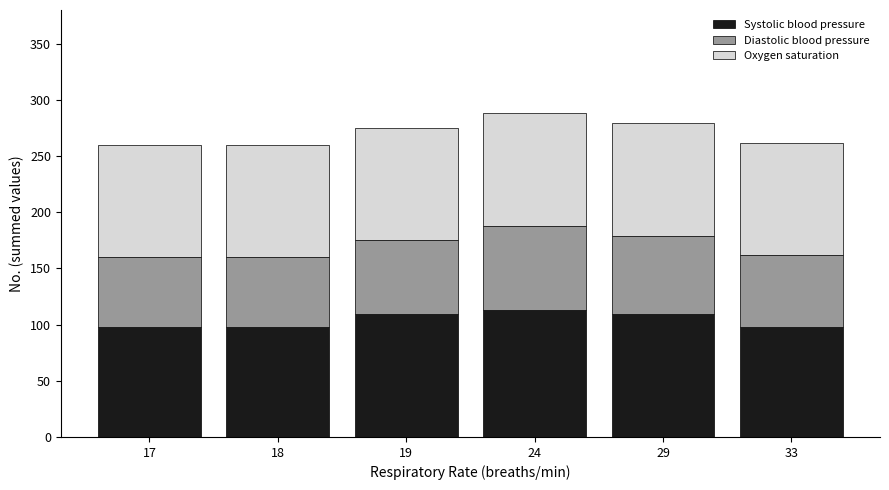

What is the sum of all Systolic blood pressure values?

625.1